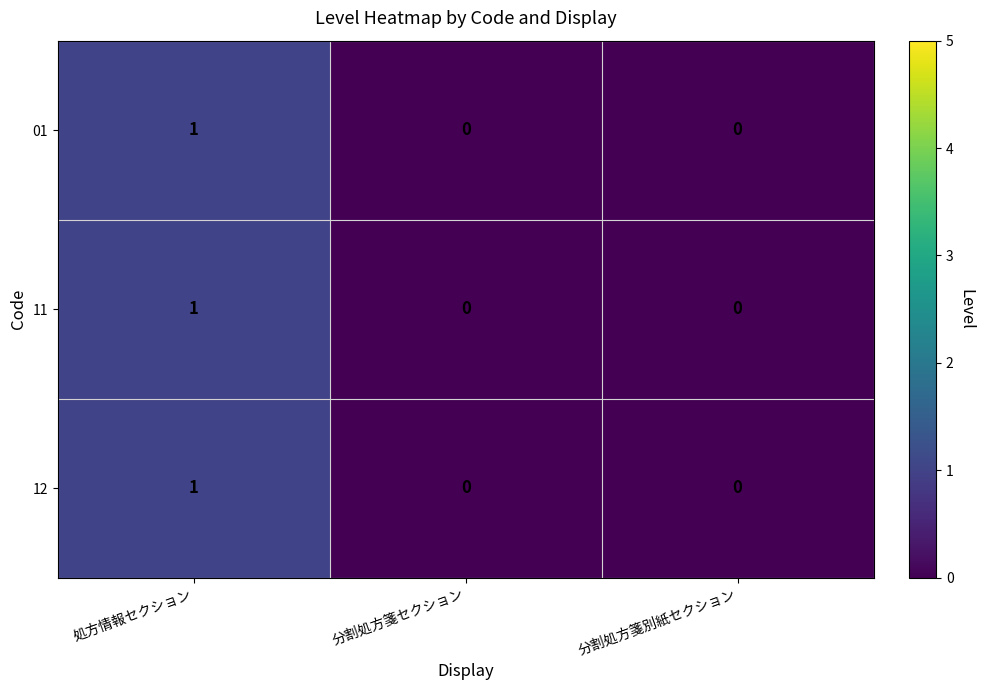

True or false: 11 has a value of 0 at 分割処方箋セクション.

True